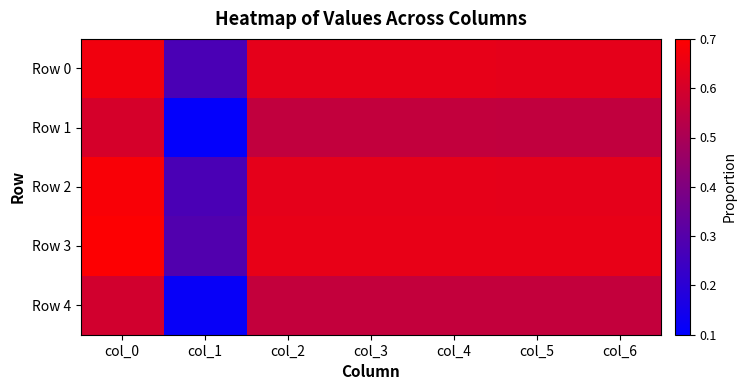

Count the number of data series in this chart.

5